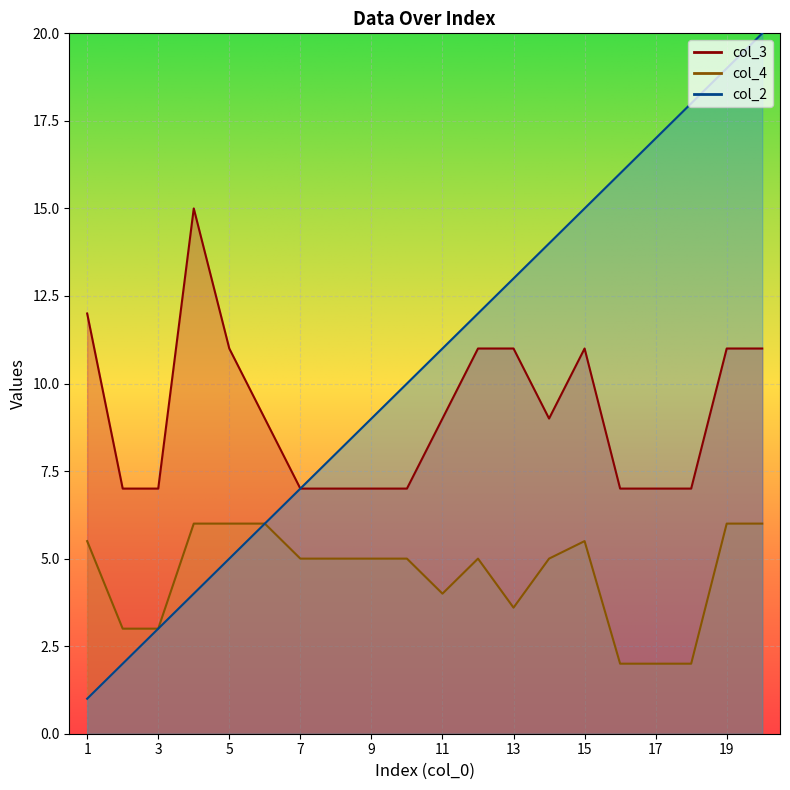

Rank the series by their average value, from lowest to highest.

col_4, col_3, col_2